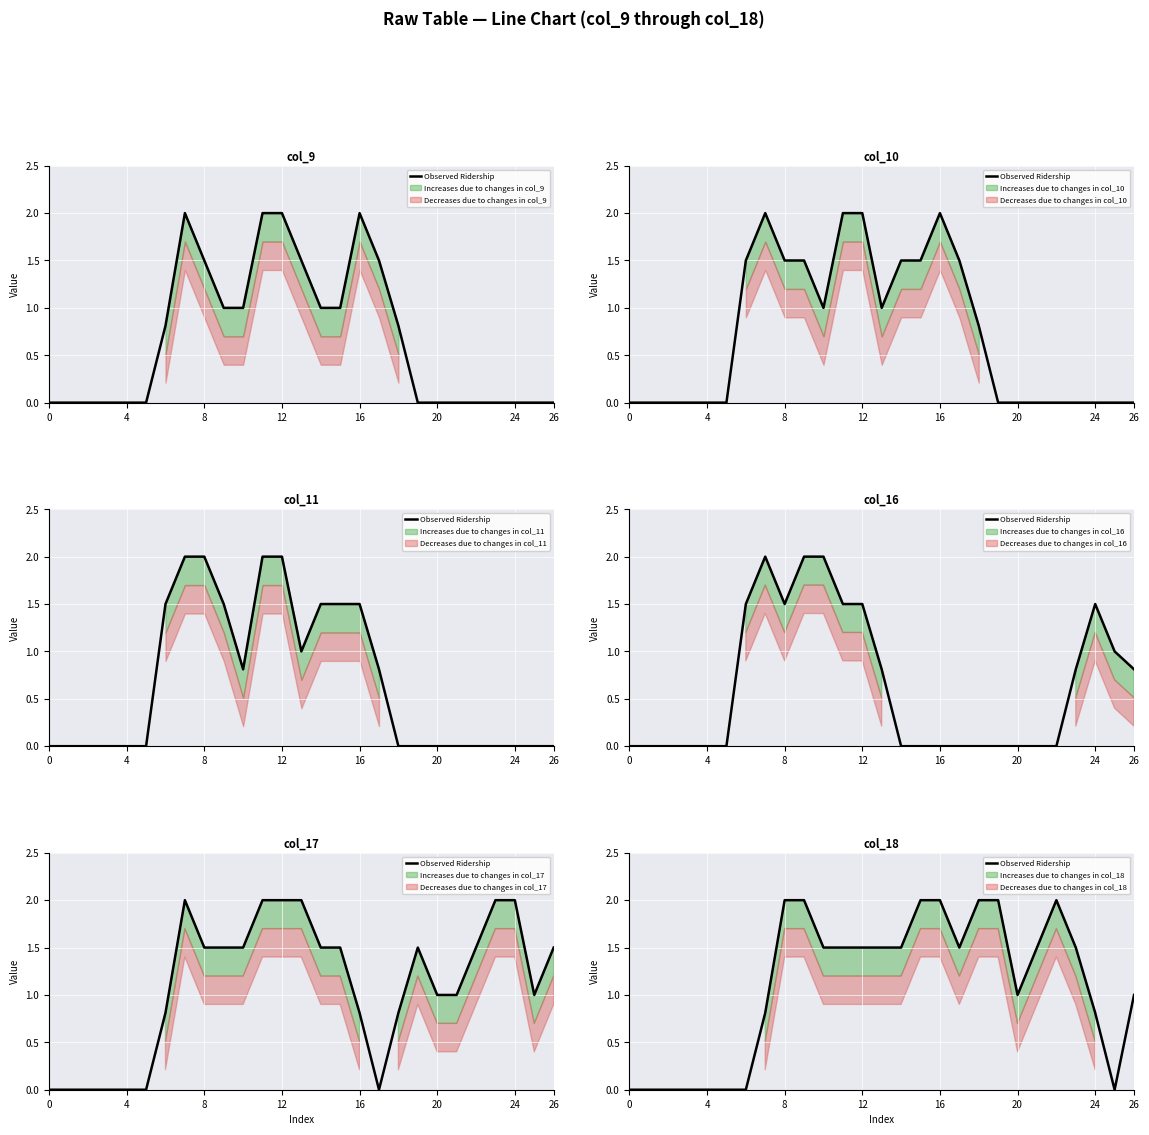

True or false: the data has more than 0 interior local peaks.

True